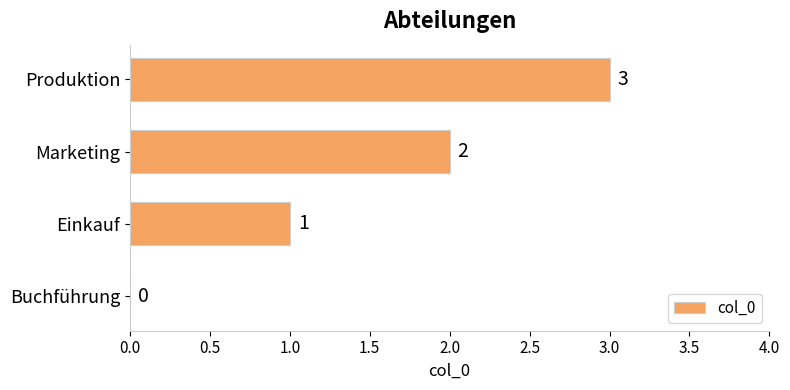

True or false: the data shows 3 at Marketing.

False